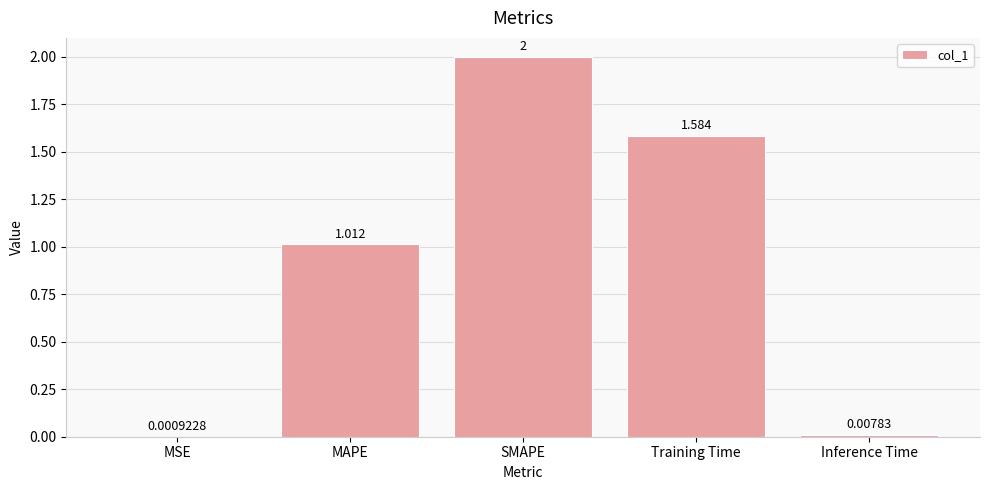

What is the average value?

0.9